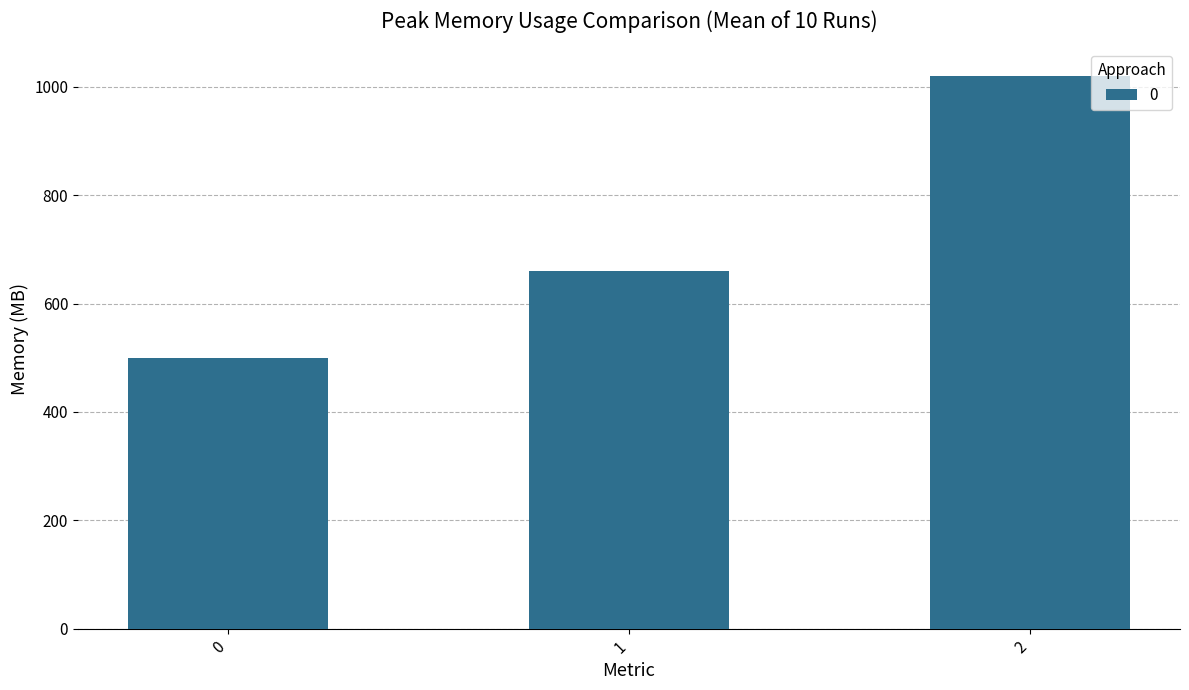

Which has a higher value, 2 or 0?

2